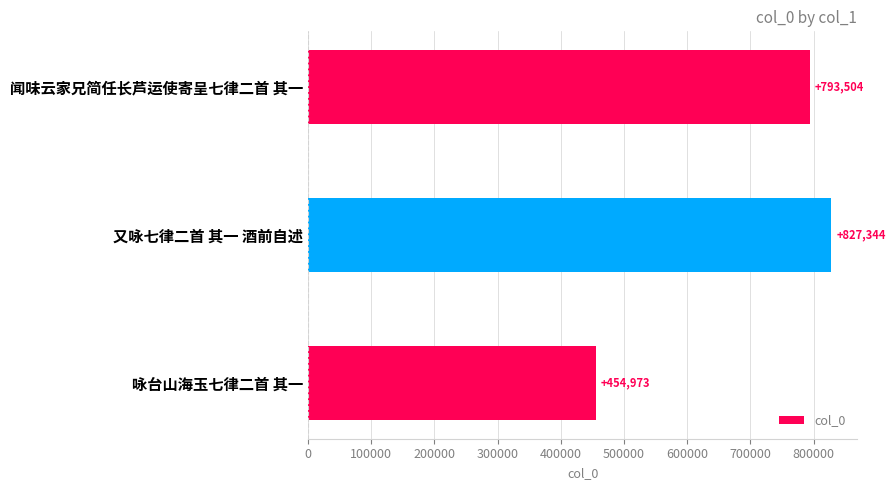

How many distinct data groups are displayed?

1